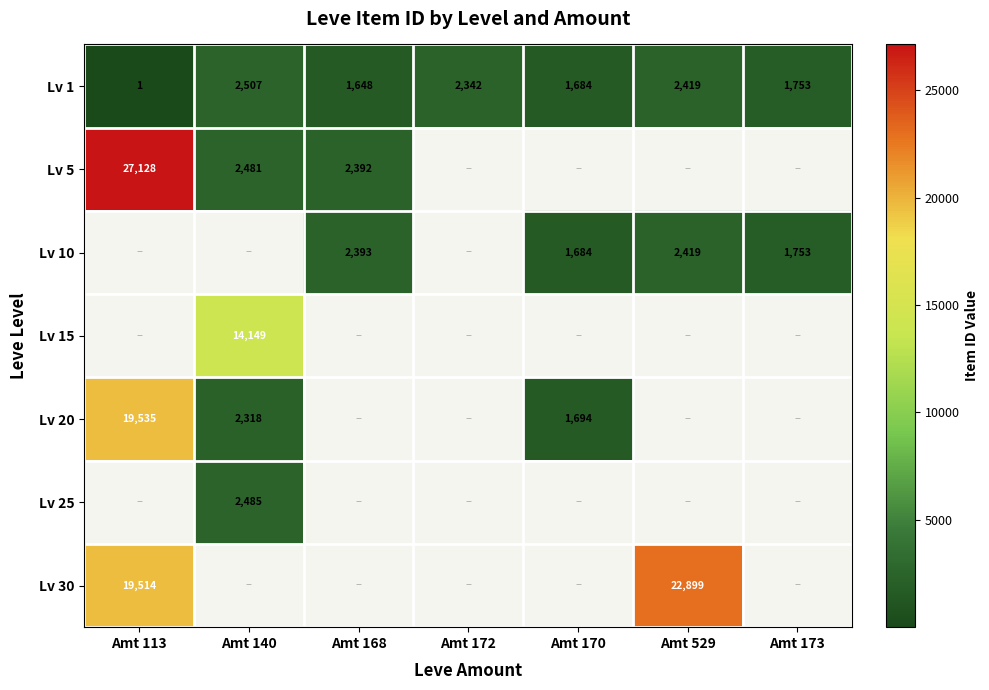

Is it true that Lv 30 equals 6328 at Amt 113?

False